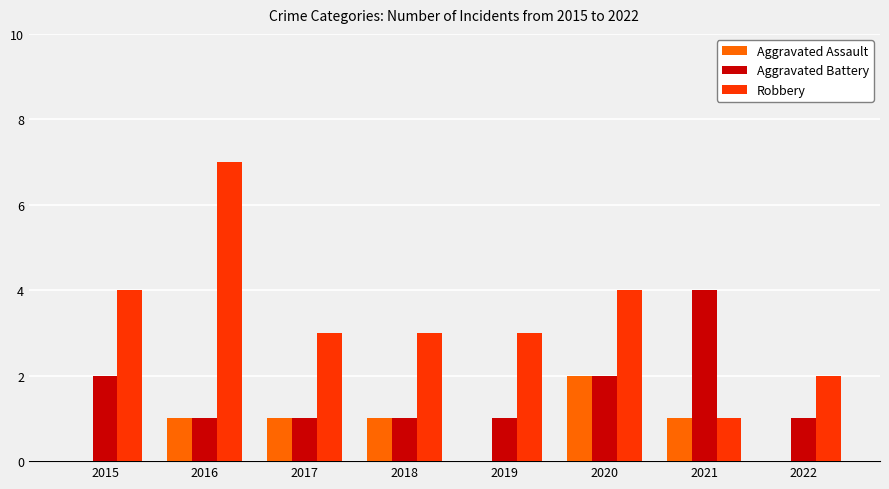

What are all the series names shown in the legend?

Aggravated Assault, Aggravated Battery, Robbery